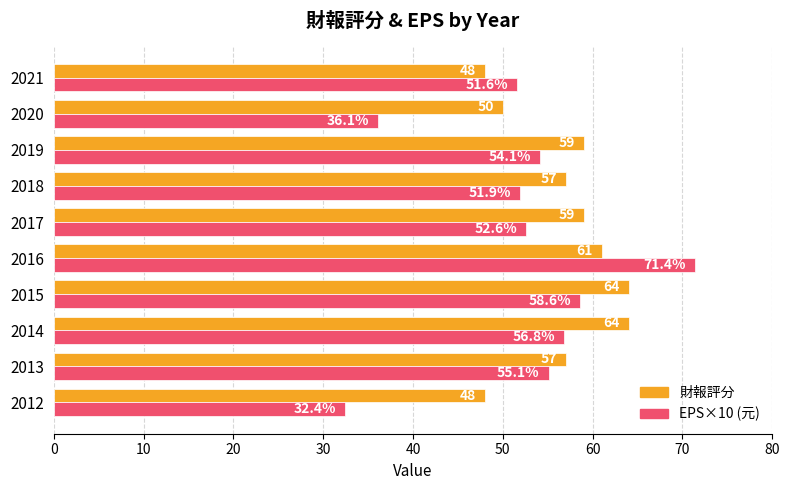

Which series changed the most between 2013 and 2014?

財報評分